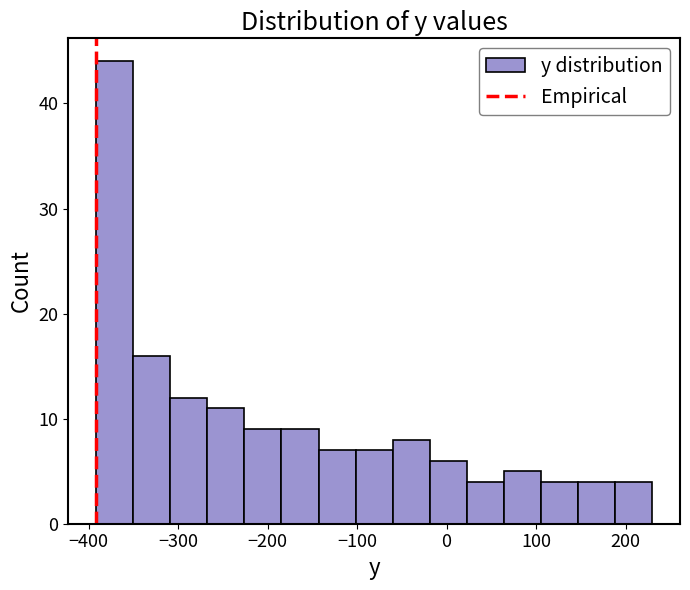

Which range on the x-axis has the tallest bar?

-390 to -350